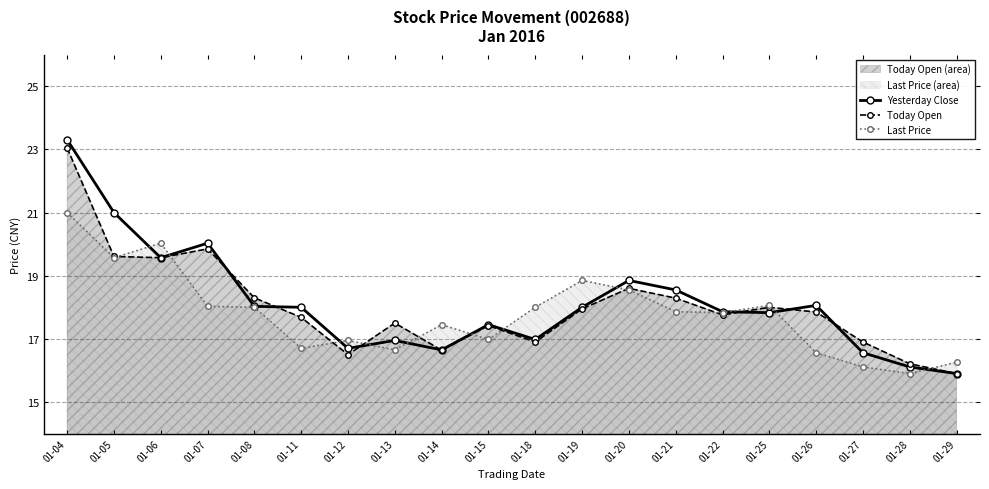

What value does the Today Open series have at 01-18?

16.9